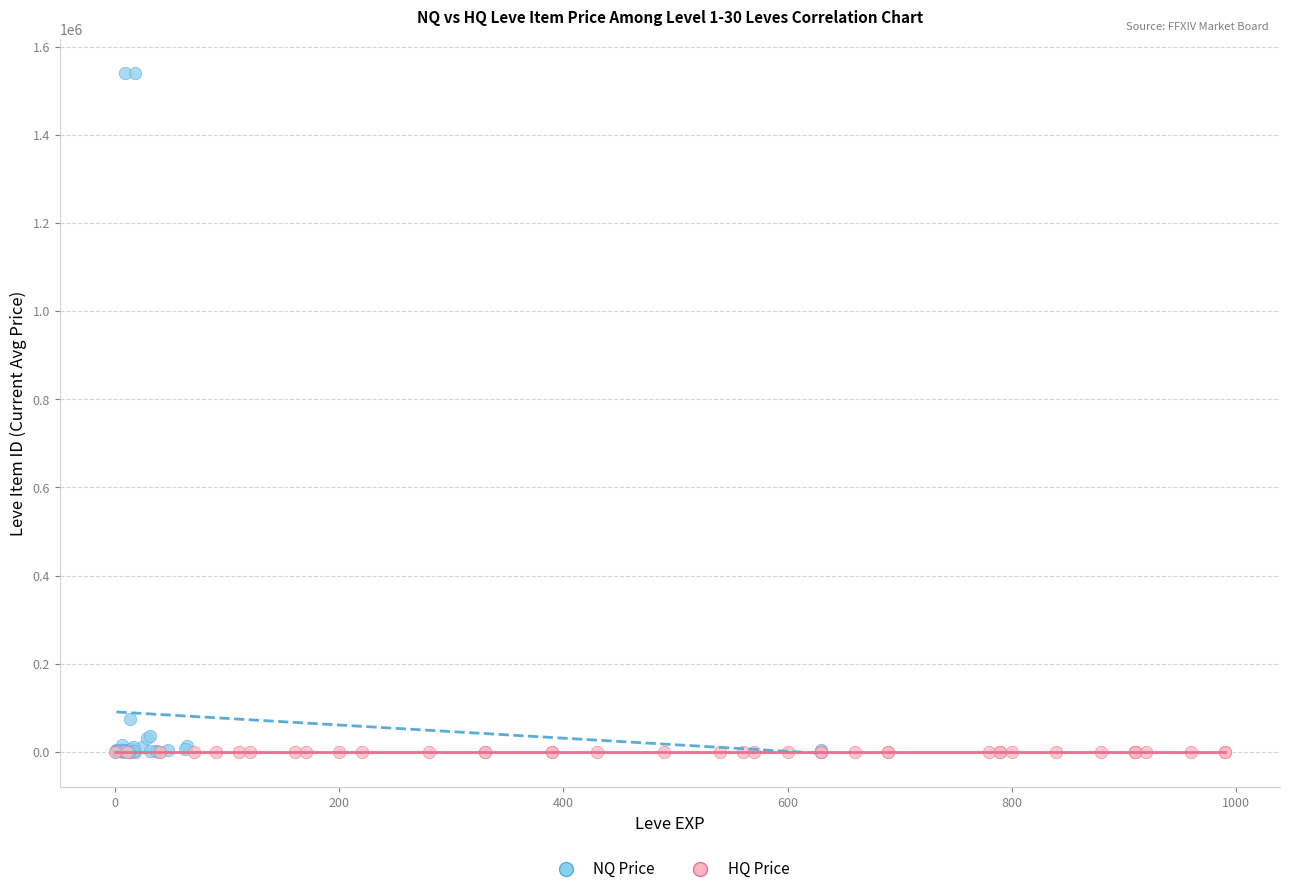

Which series reaches the maximum Y coordinate?

NQ Price